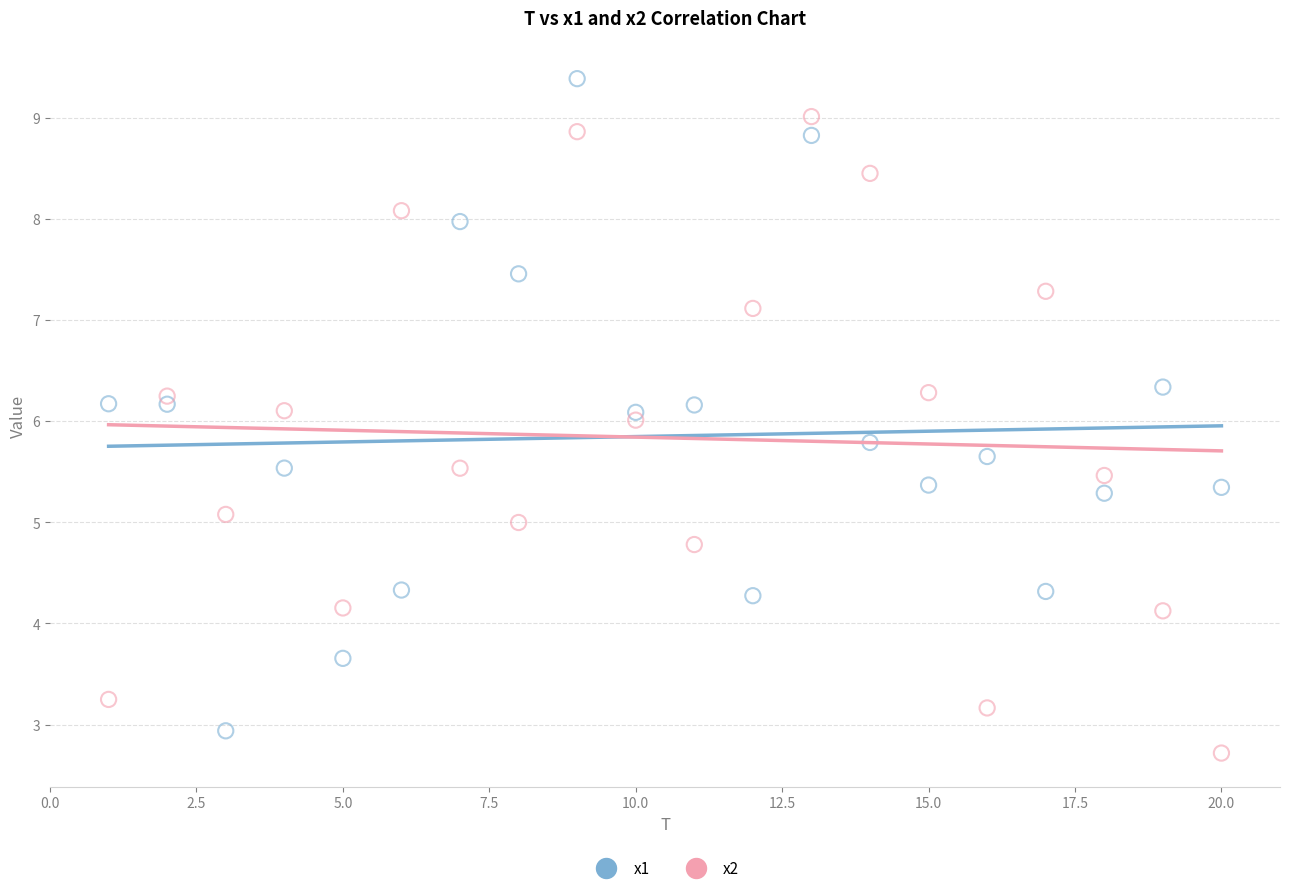

Which series has the largest Y range (max minus min)?

x1